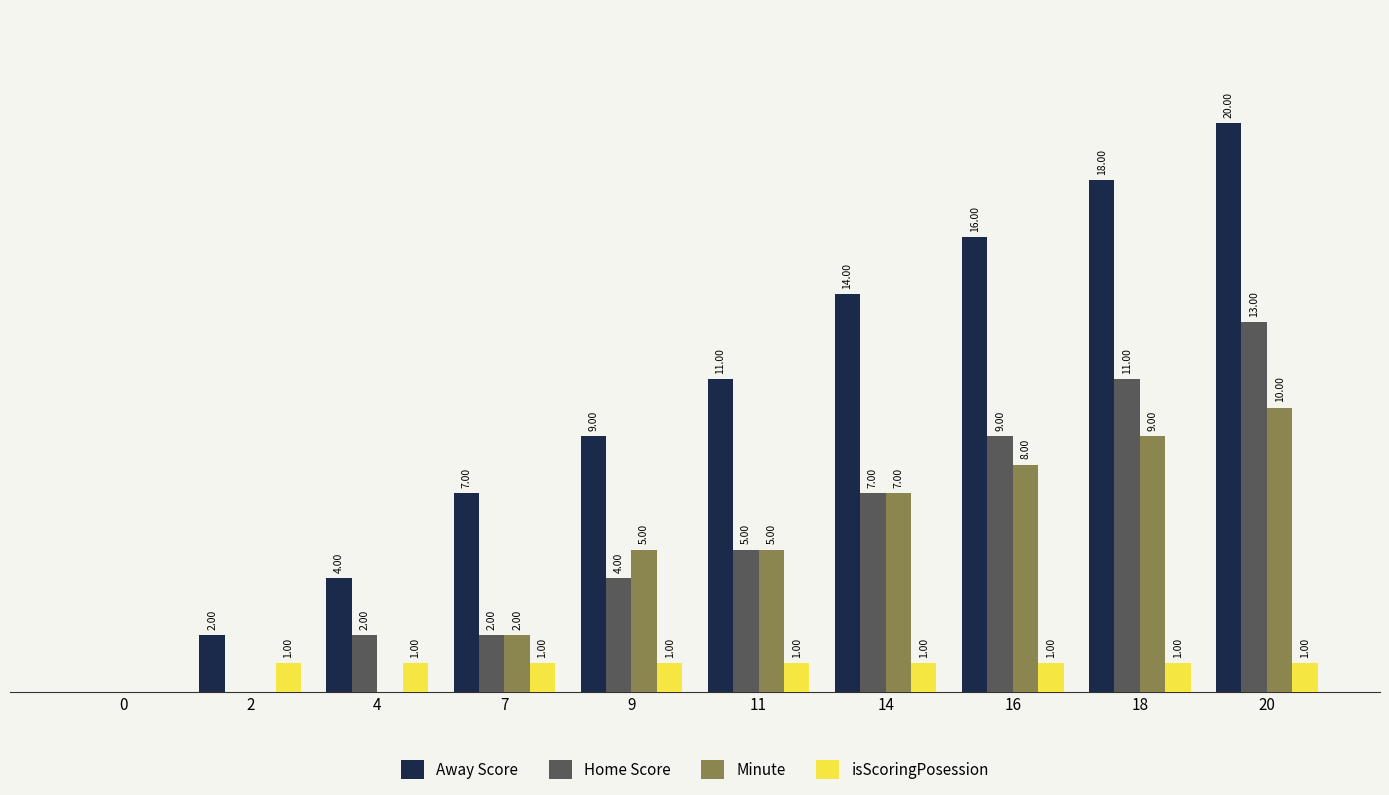

Between 9 and 11, which series saw the biggest shift?

Away Score